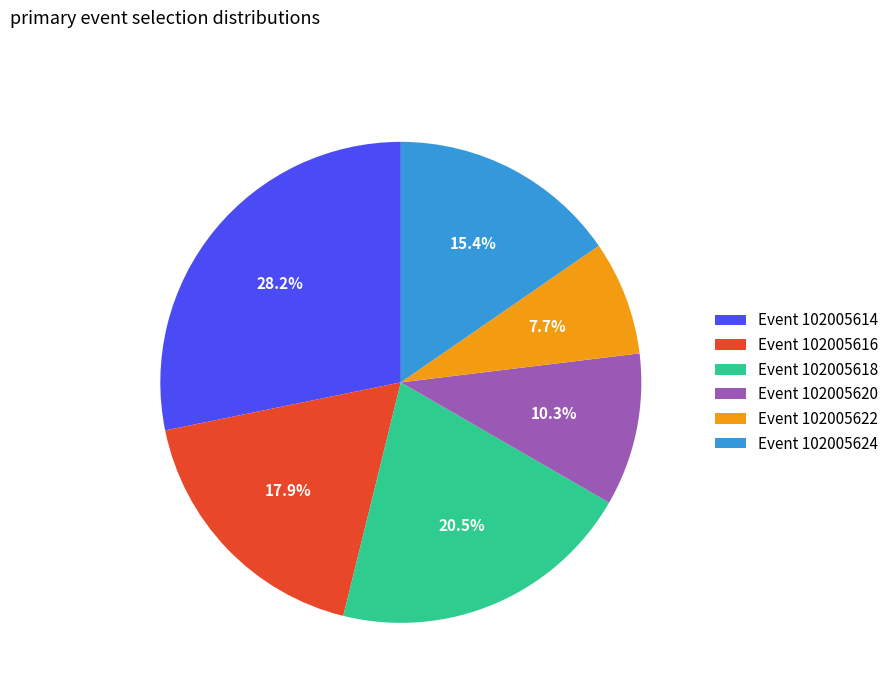

To the nearest percent, what is the average slice percentage?

17%